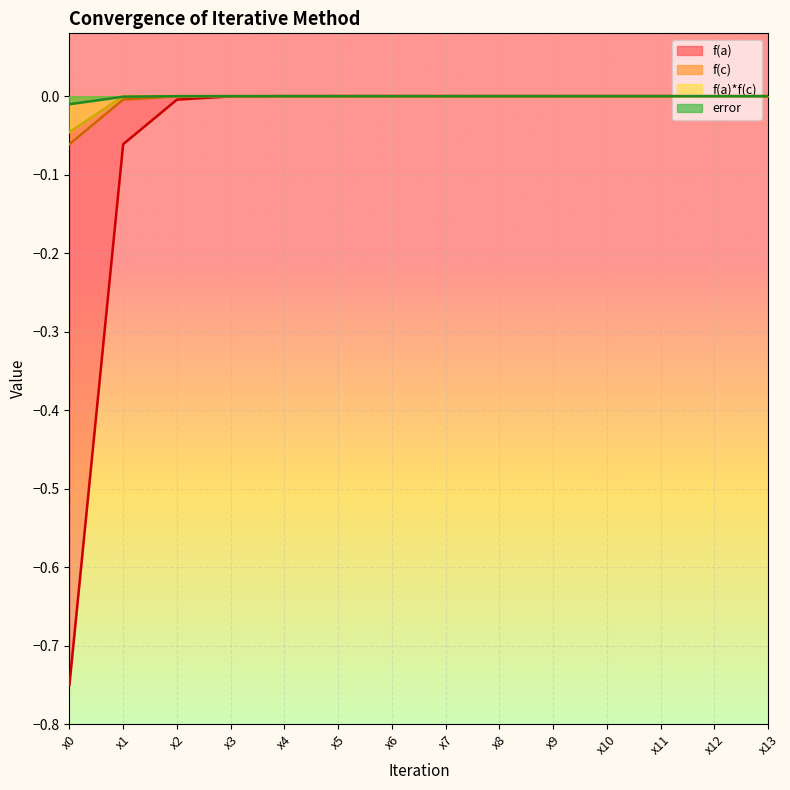

True or false: f(a)*f(c) has more than 0 points higher than both neighbors.

False